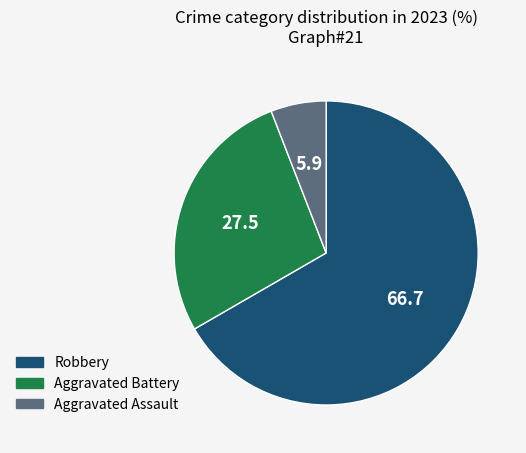

Is there any slice that represents more than half of the pie?

Yes